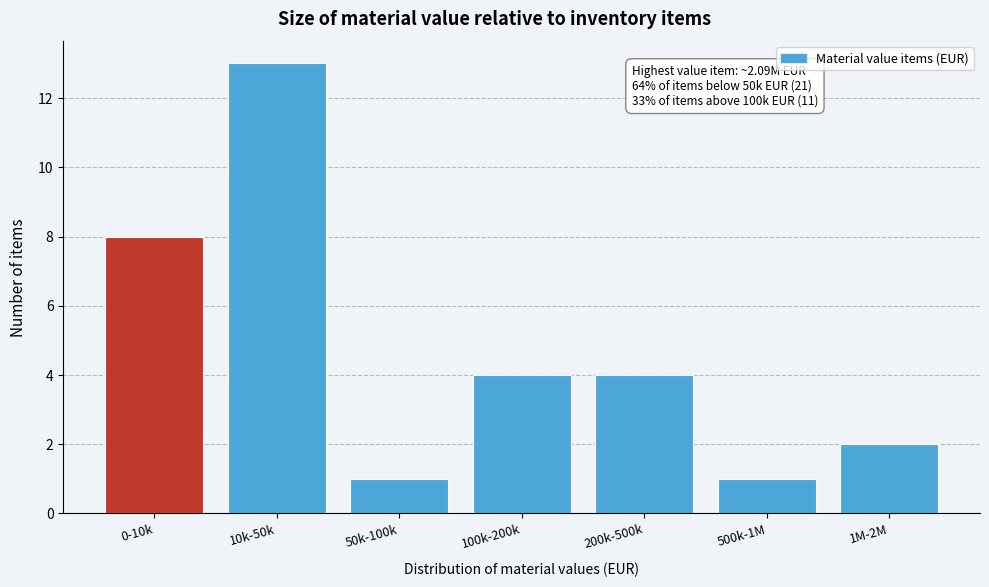

Reading left to right, list all the values displayed in this chart.

8	13	1	4	4	1	2